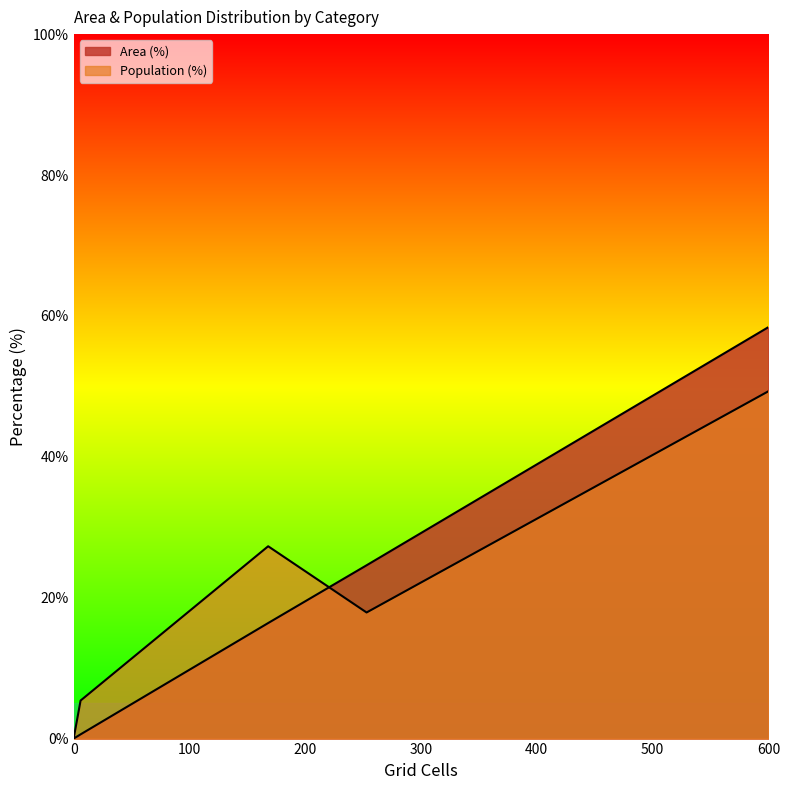

How many data points in Population (%) are less than 17?

3